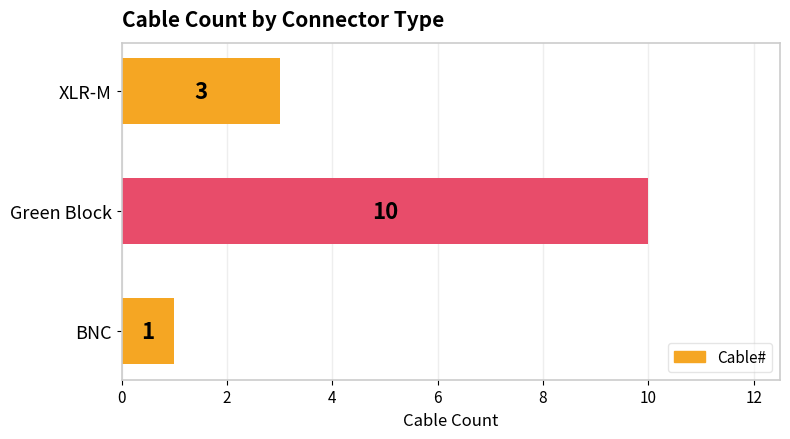

List the labels in order of value, largest first.

Green Block, XLR-M, BNC